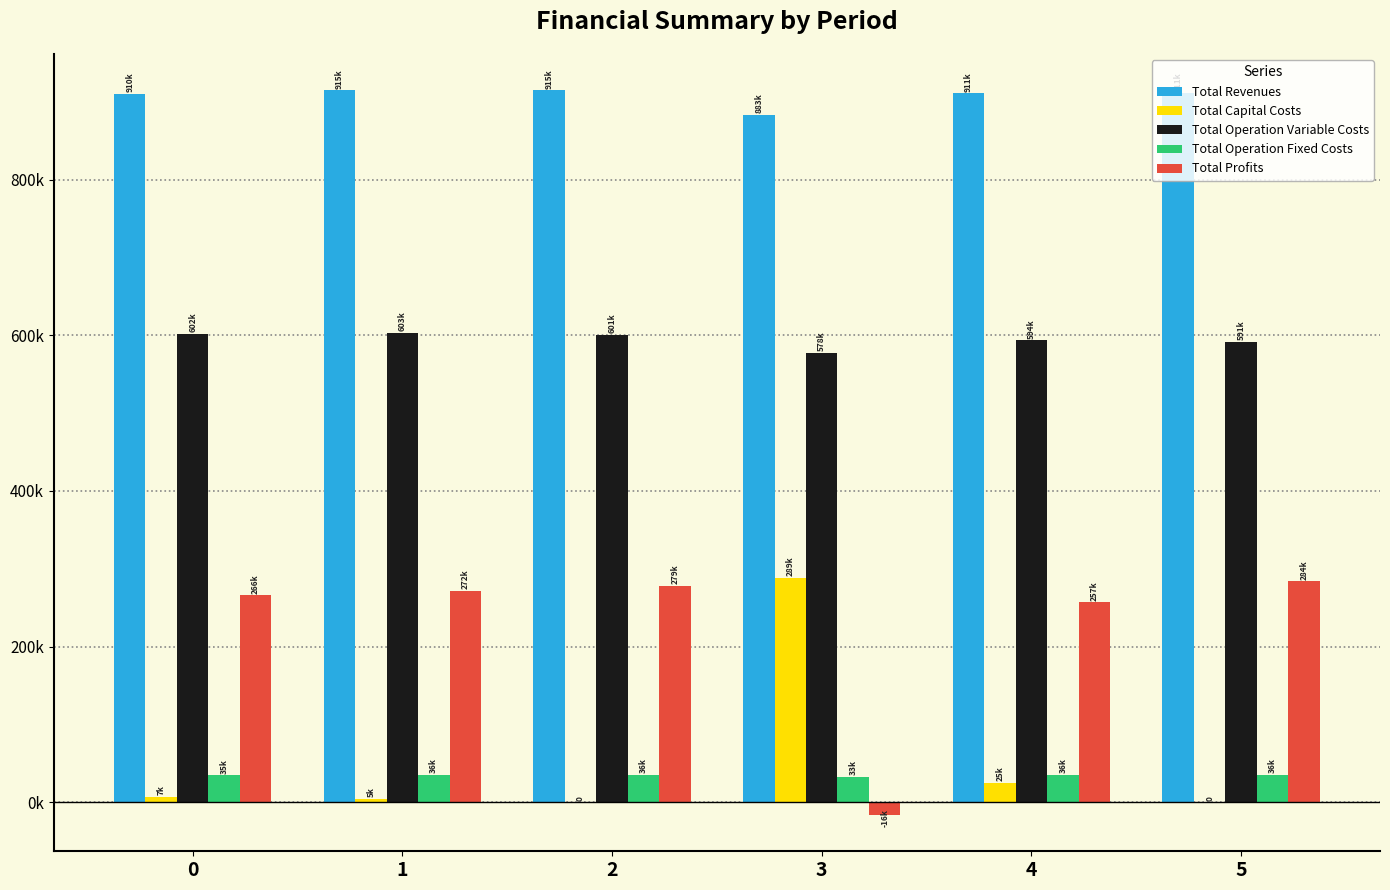

What is the spread (max minus min) of values at 4?

886051.6